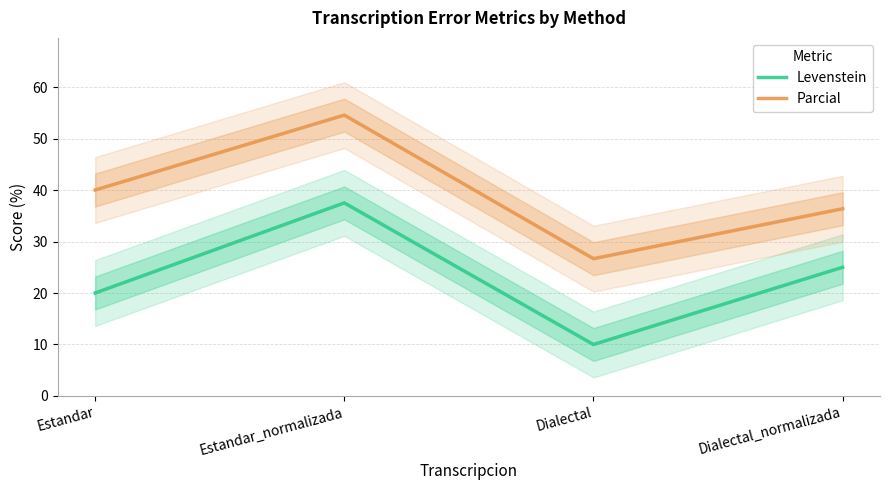

What is the label of the 3rd point from the right?

Estandar_normalizada